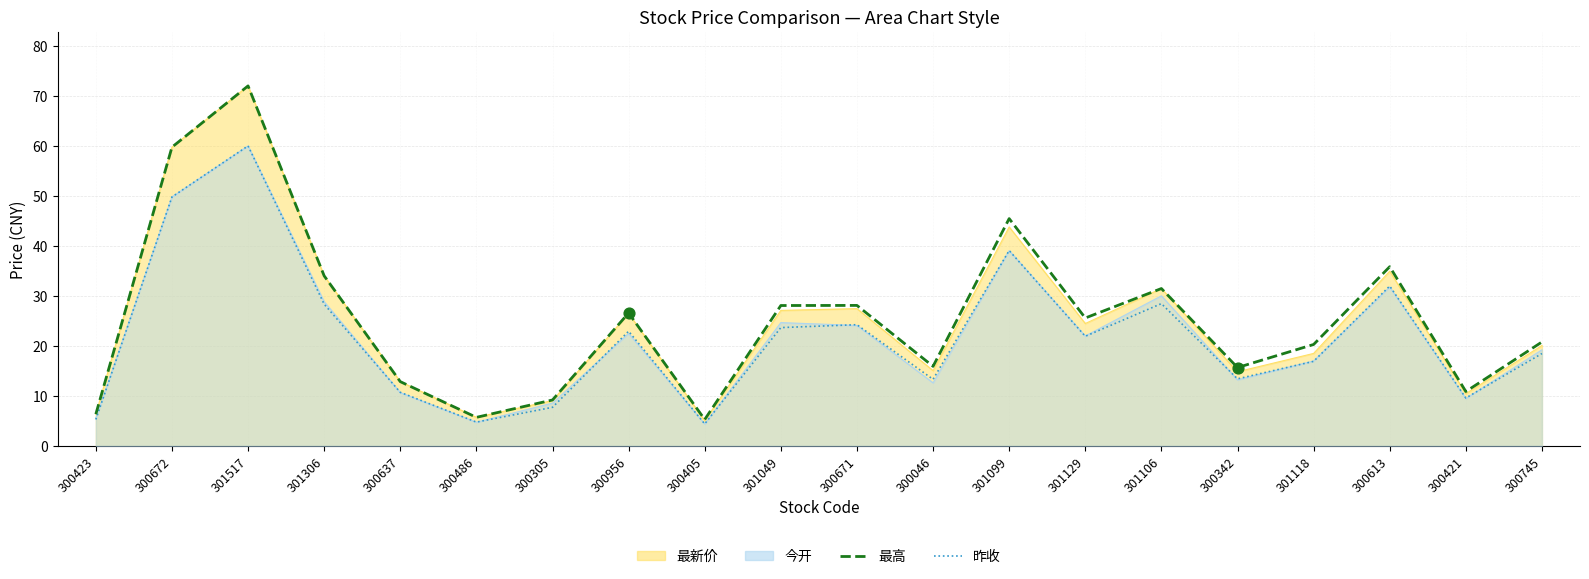

What are all the series names shown in the legend?

最高, 昨收